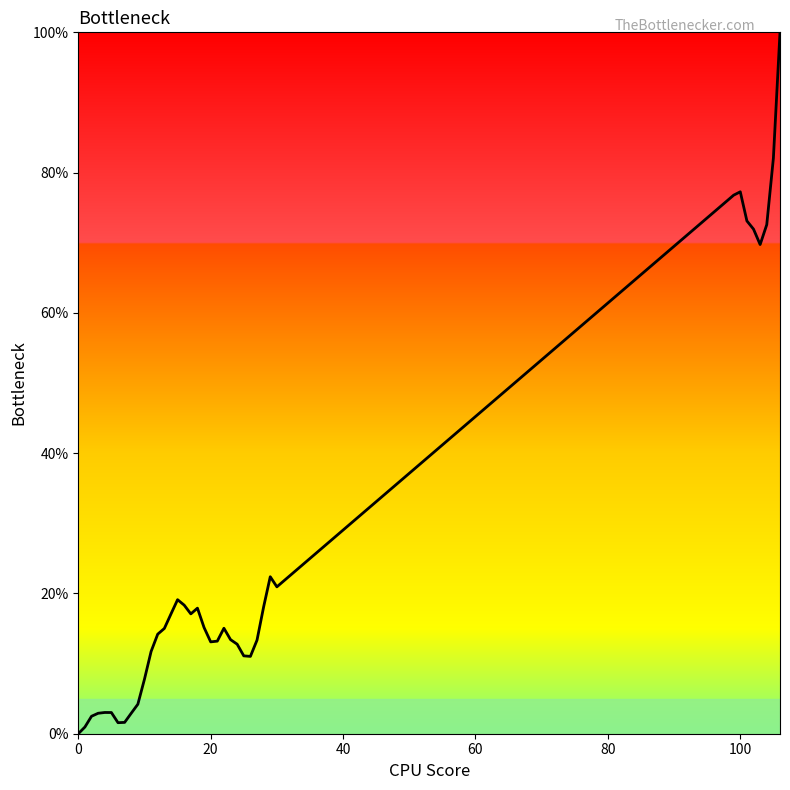

What is the greatest value displayed?

100.0